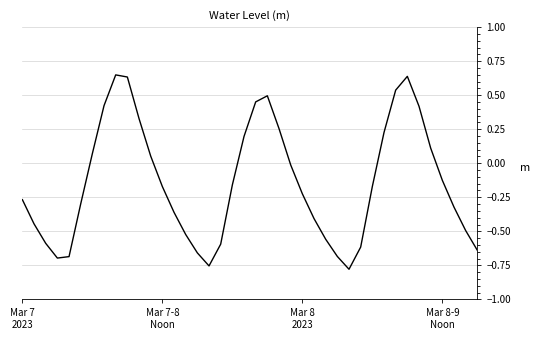

What is the difference between the maximum and minimum values?

1.4